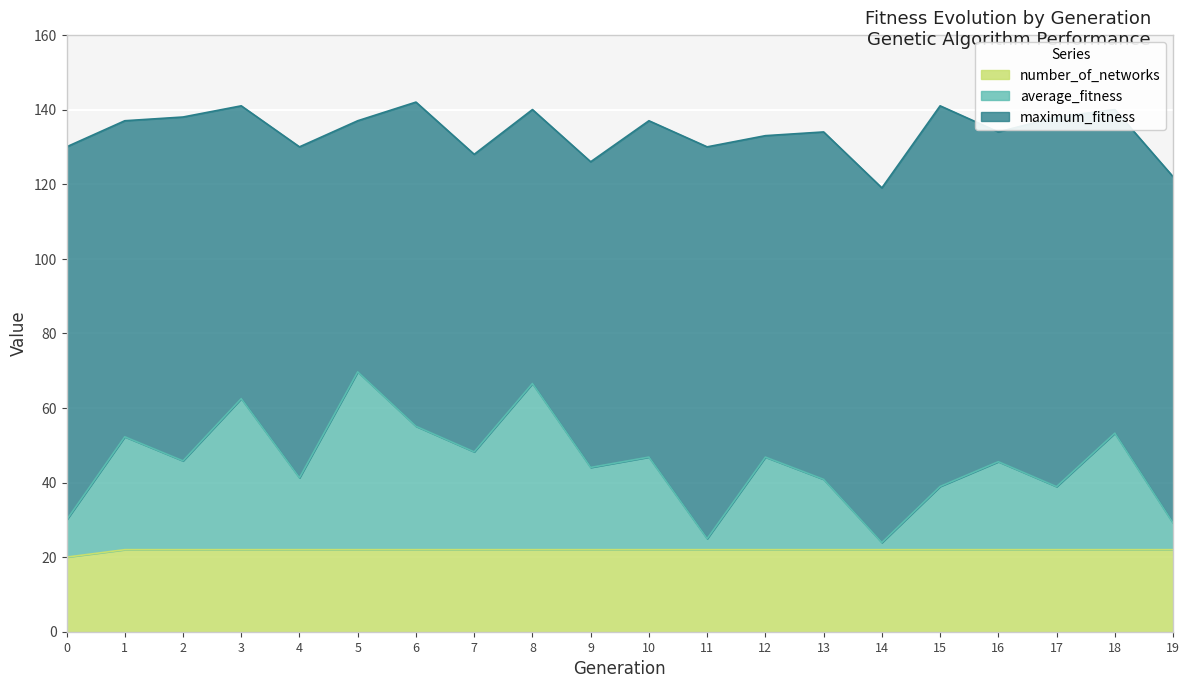

List the labels in order of average_fitness value, smallest first.

14, 11, 19, 0, 17, 15, 13, 4, 9, 16, 2, 10, 12, 7, 1, 18, 6, 3, 8, 5